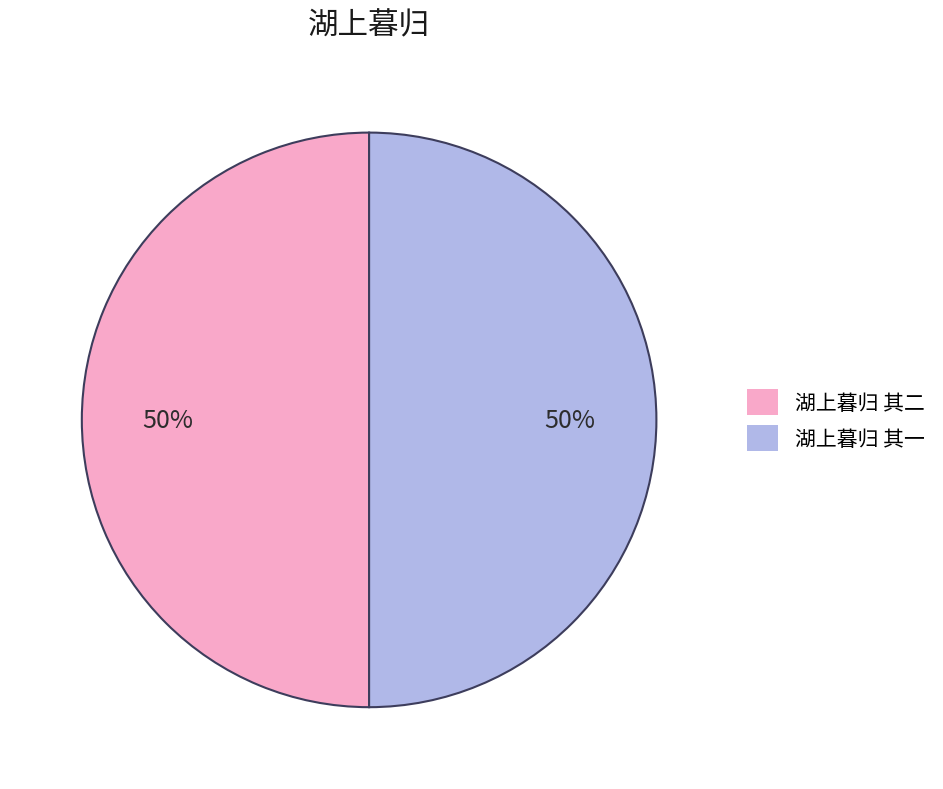

What percentage is the 湖上暮归 其一 slice, to the nearest percent?

50%